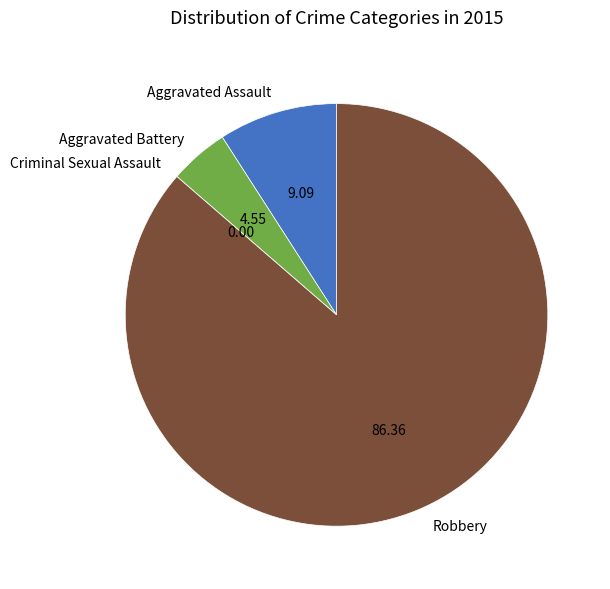

Between Aggravated Battery and Aggravated Assault, which is larger?

Aggravated Assault